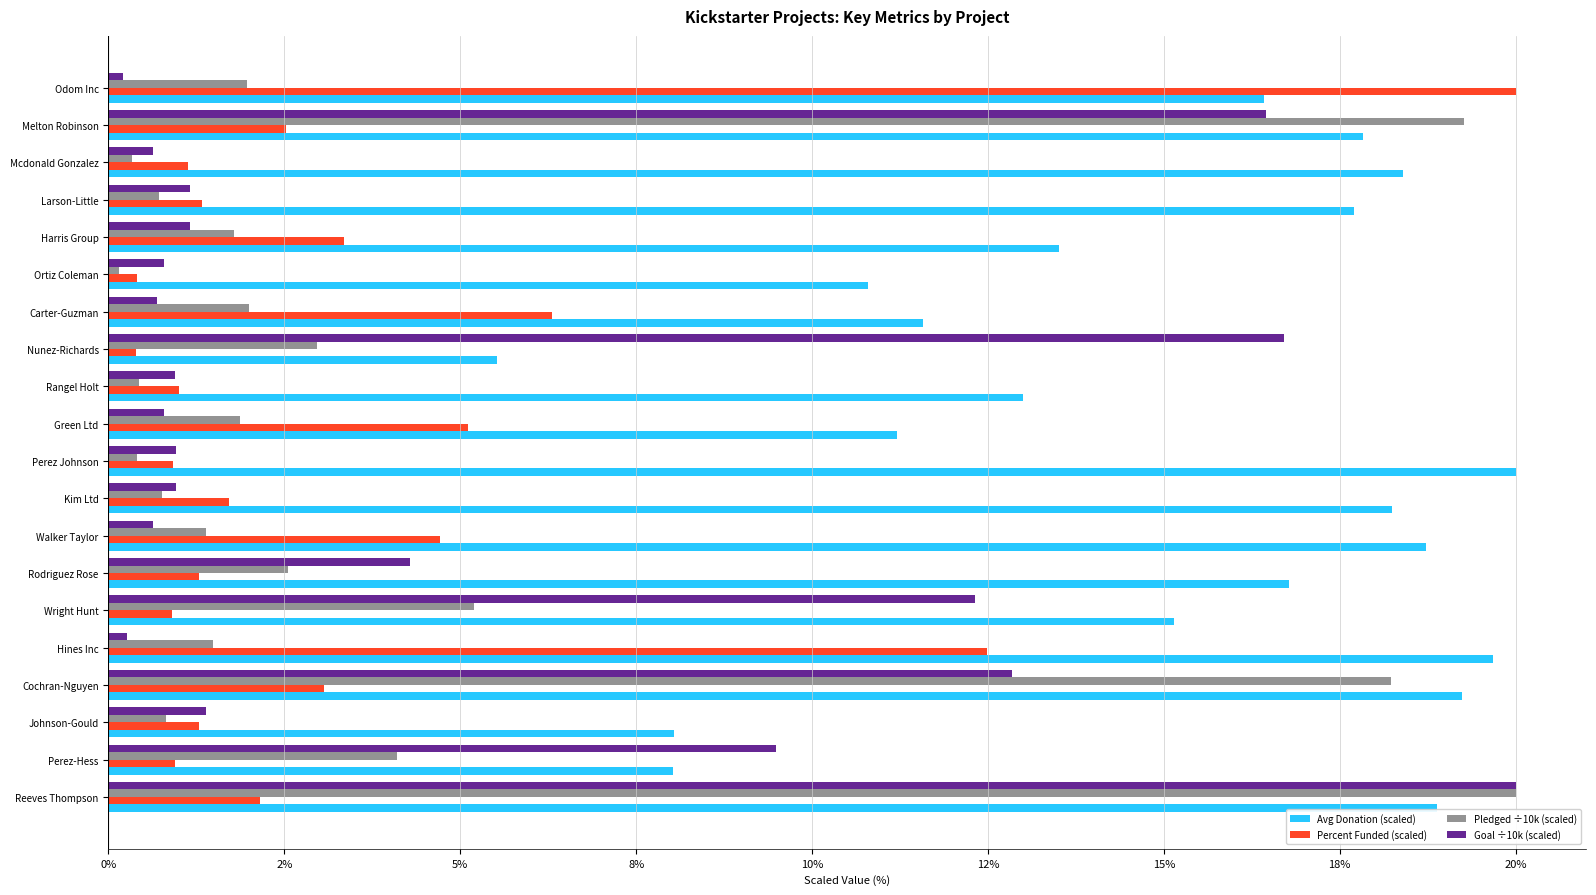

Which series has the largest total across all categories?

Avg Donation (scaled)